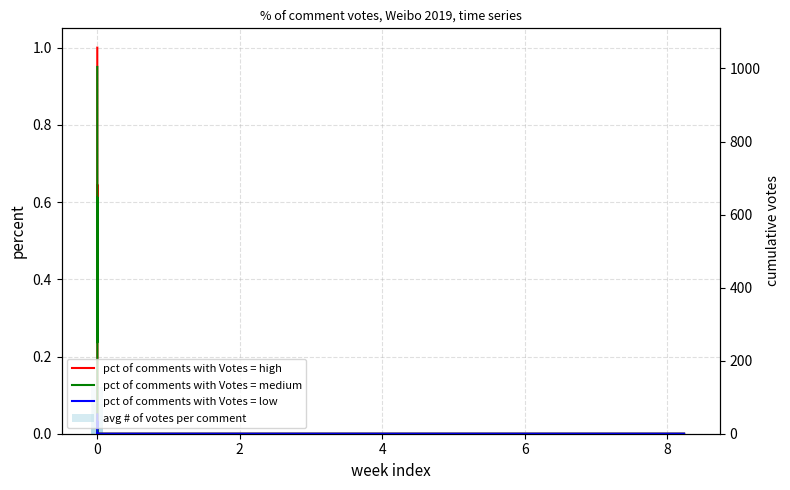

The value of pct of comments with Votes = low at 8 is 0.0. True or false?

False